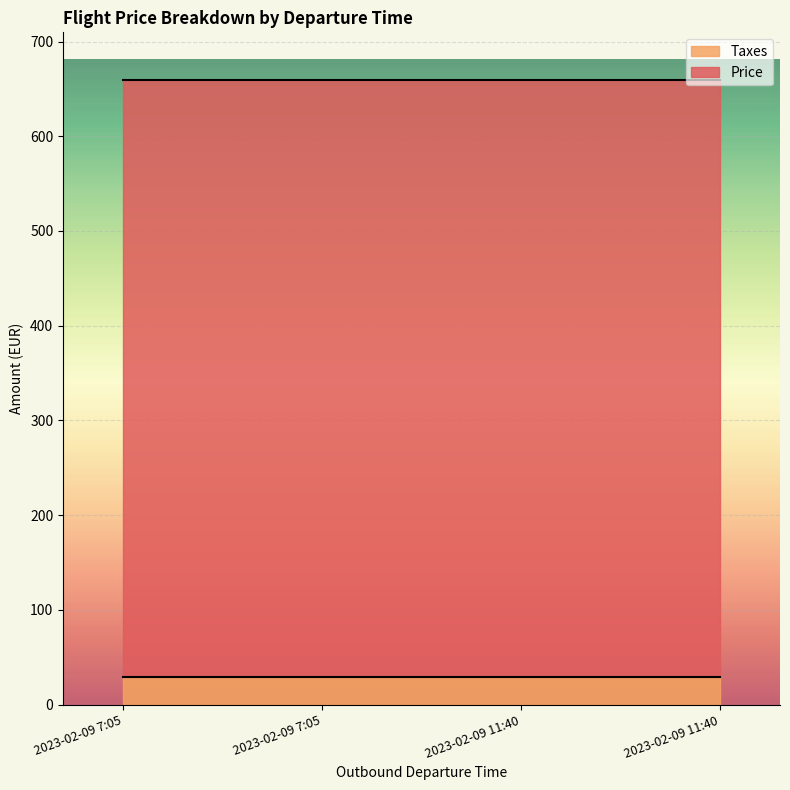

At which label does Price reach its minimum?

2023-02-09 7:05